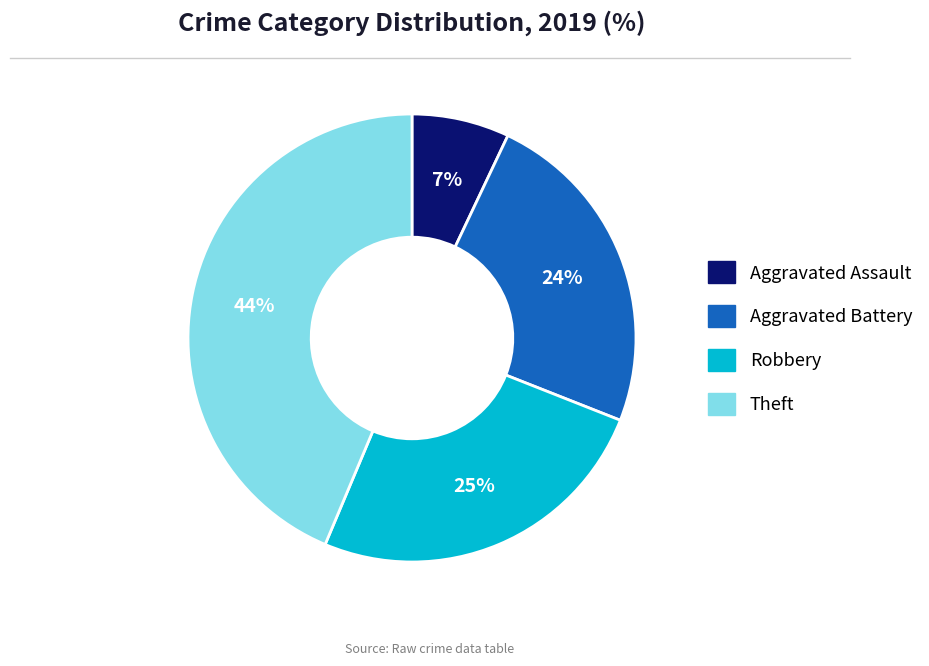

Approximately how many times larger is the value at Aggravated Battery compared to Theft?

0.5